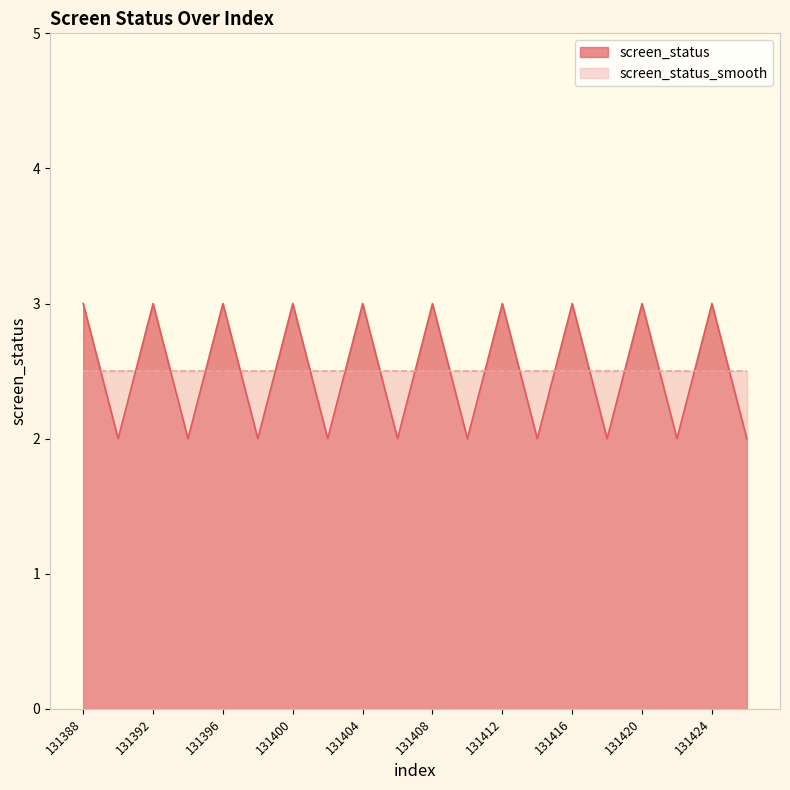

How many points are higher than both their immediate neighbors (excluding endpoints)?

9